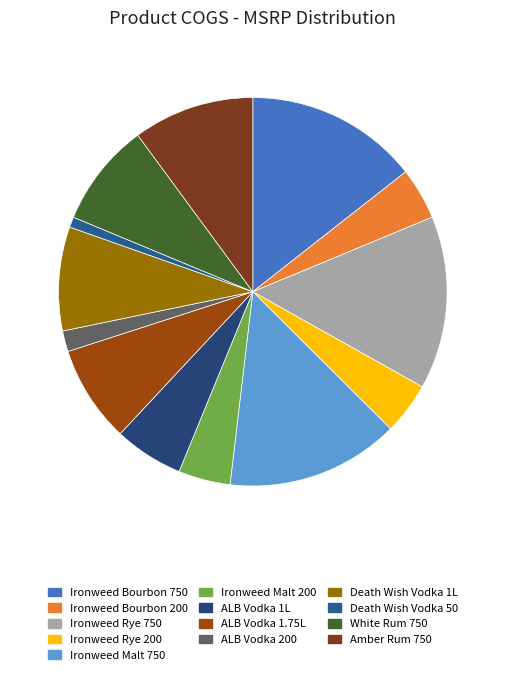

Does any single category account for the majority?

No